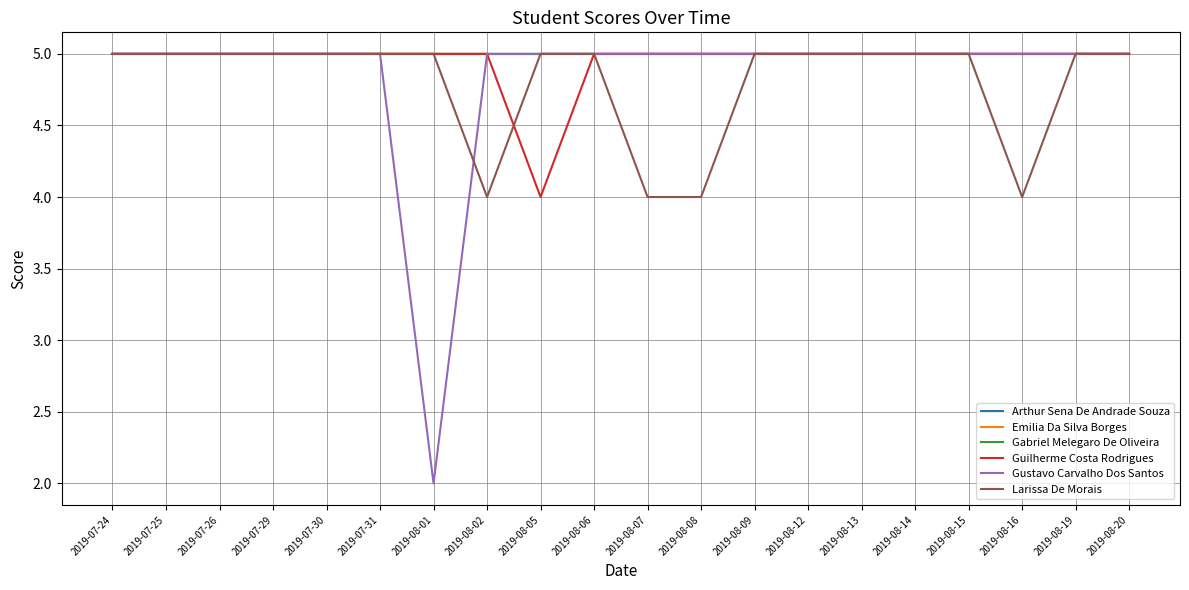

What is the label of the 19th point from the right?

2019-07-25